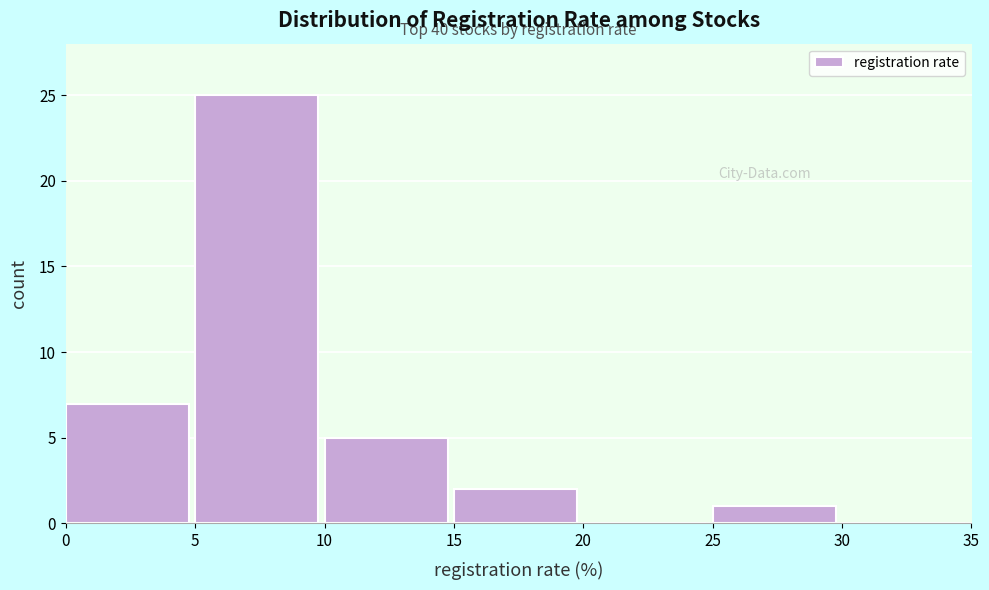

Which range on the x-axis has the tallest bar?

5 to 10